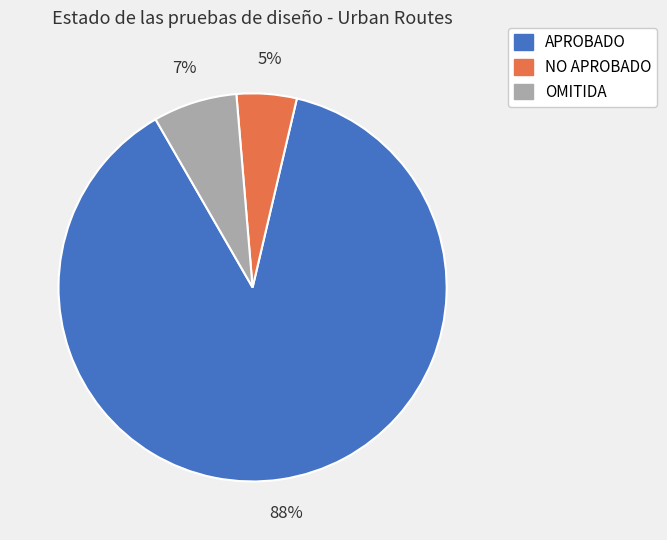

Rank the categories by value from lowest to highest.

NO APROBADO, OMITIDA, APROBADO